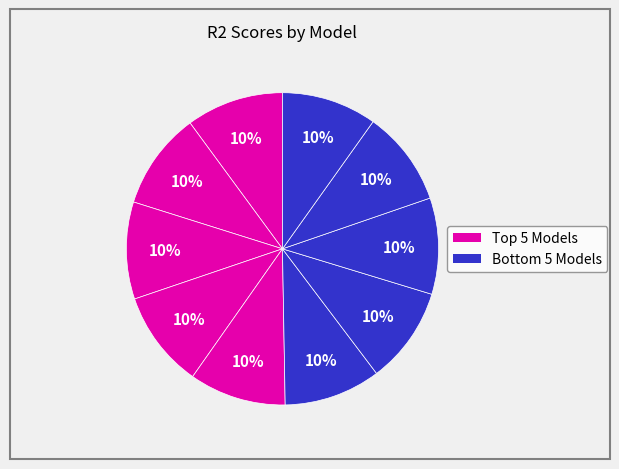

How many segments does this pie chart have?

10